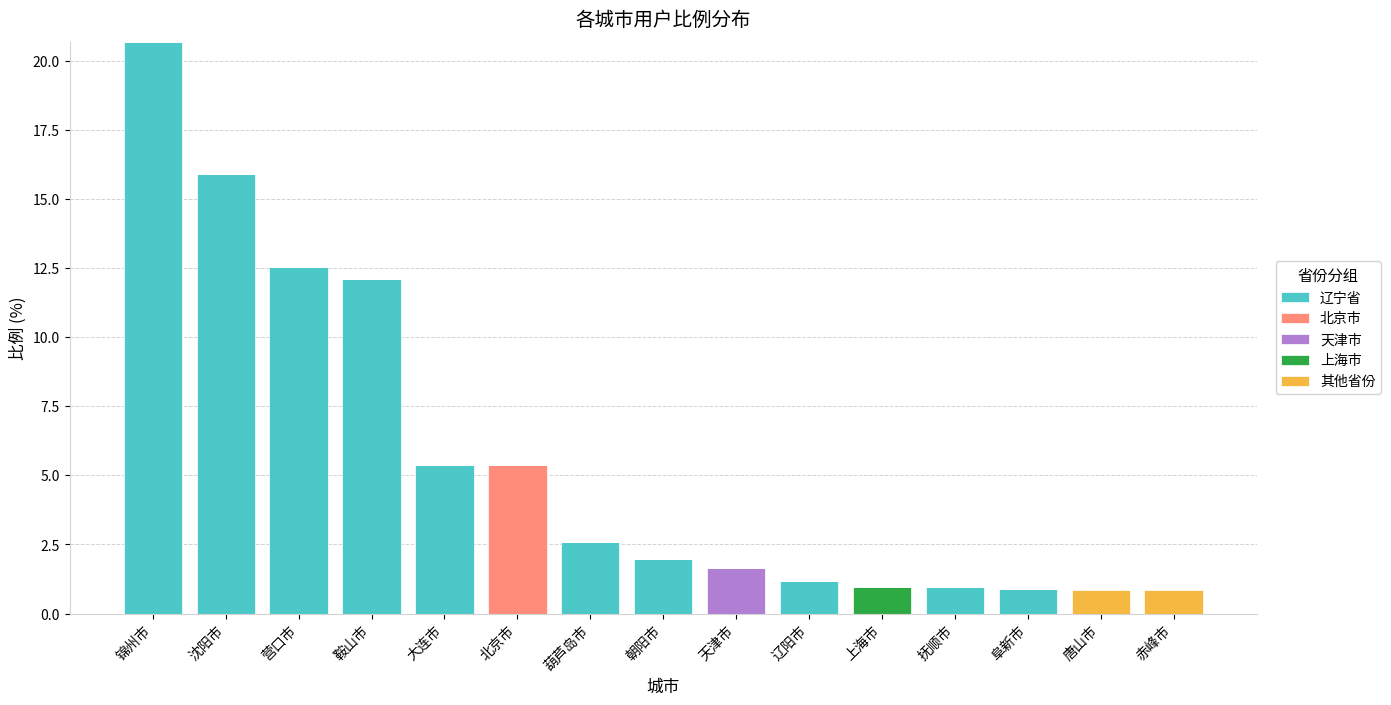

What is the maximum value for 辽宁省?

20.7